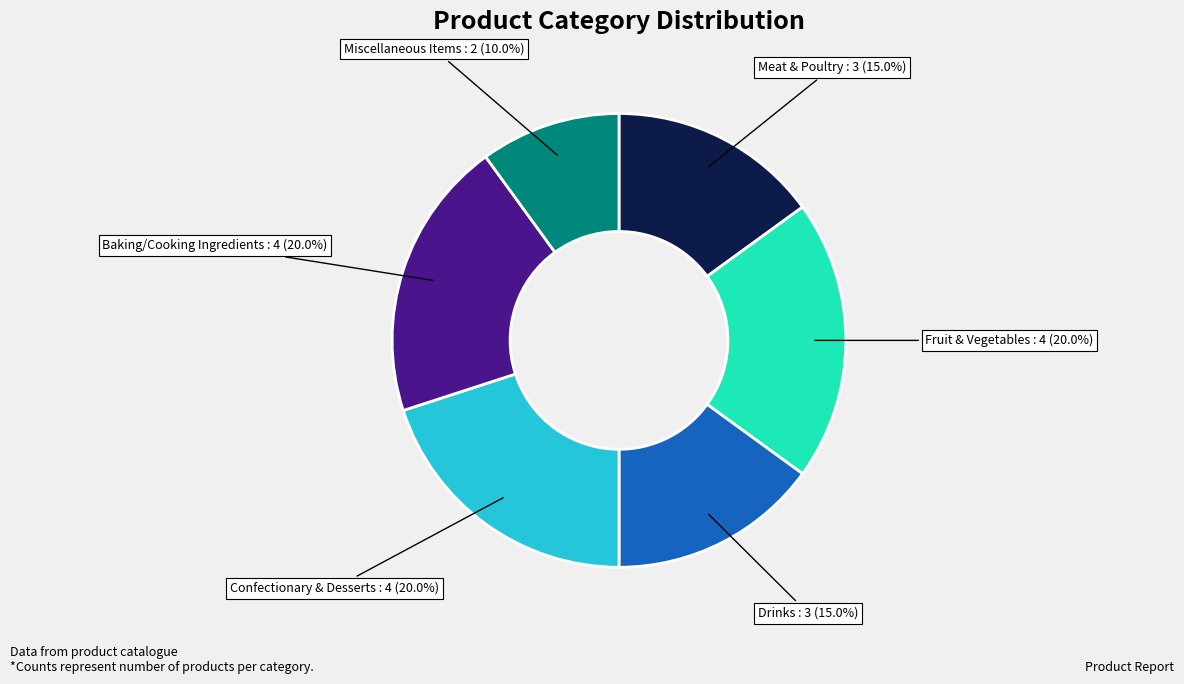

Does any single category account for the majority?

No